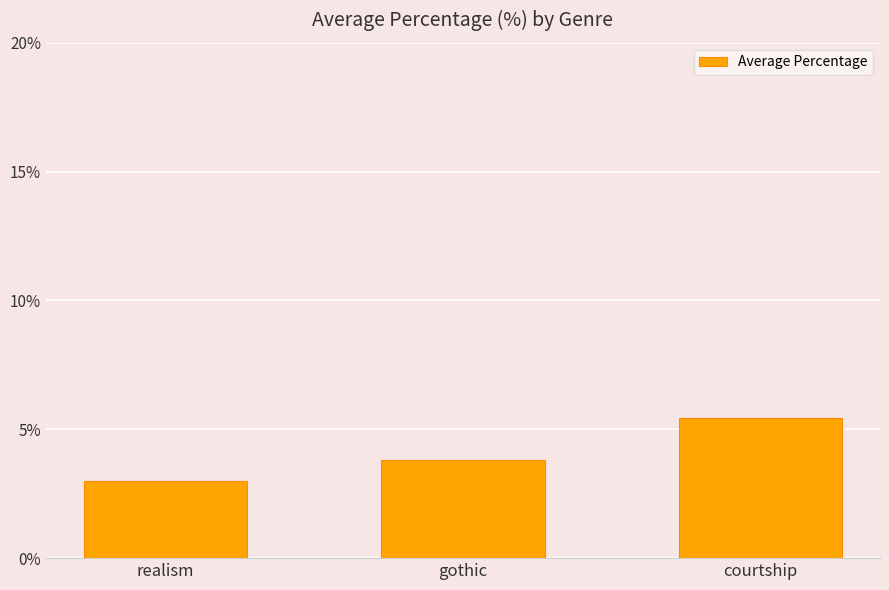

List the labels in order of value, largest first.

courtship, gothic, realism